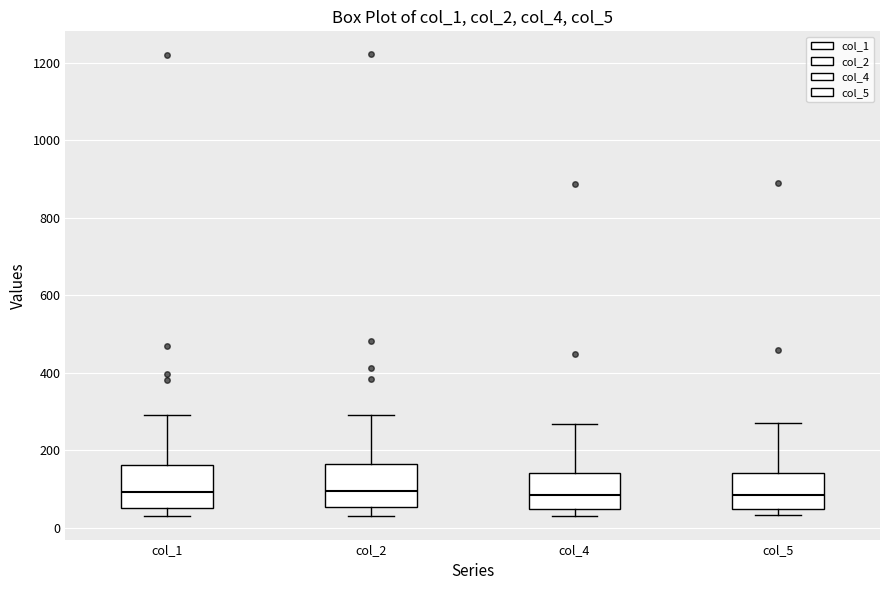

Reading left to right, read every box against the y-axis: the position of its median line, the range the box covers, and the ends of its whiskers. The values are not printed on the chart, so give them approximately, as read against the axis.

col_1: median 100, box 60 to 160, whiskers 20 to 300
col_2: median 100, box 60 to 160, whiskers 40 to 300
col_4: median 80, box 40 to 140, whiskers 40 (just below the box's lower edge) to 260
col_5: median 80, box 40 to 140, whiskers 40 (just below the box's lower edge) to 280